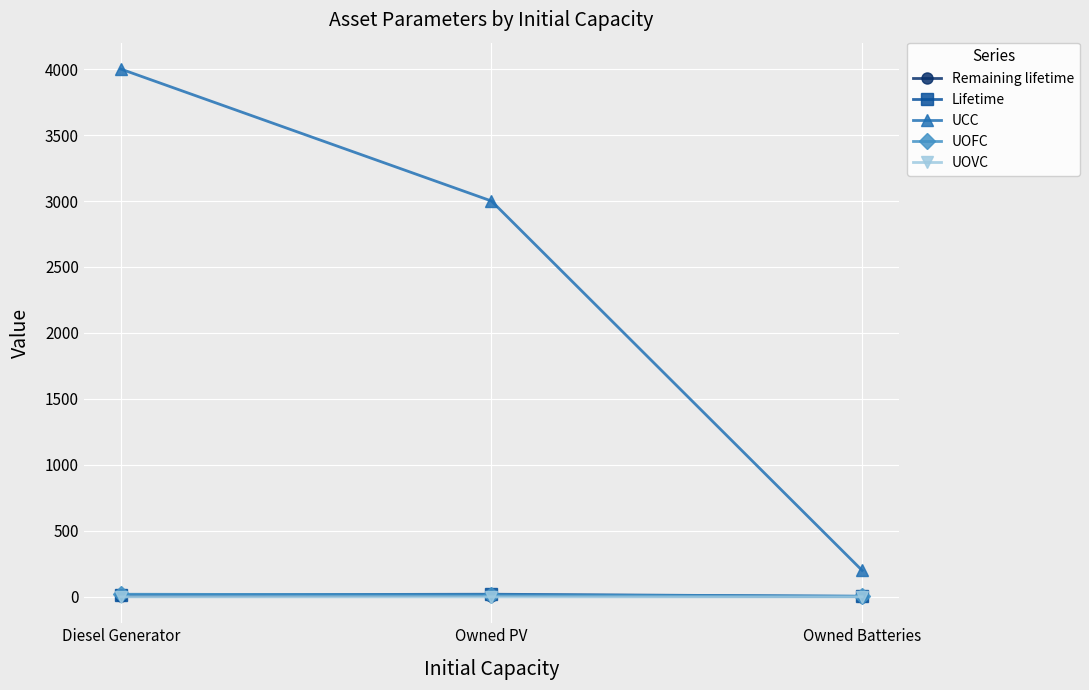

What is the maximum value shown in the chart?

4000.0